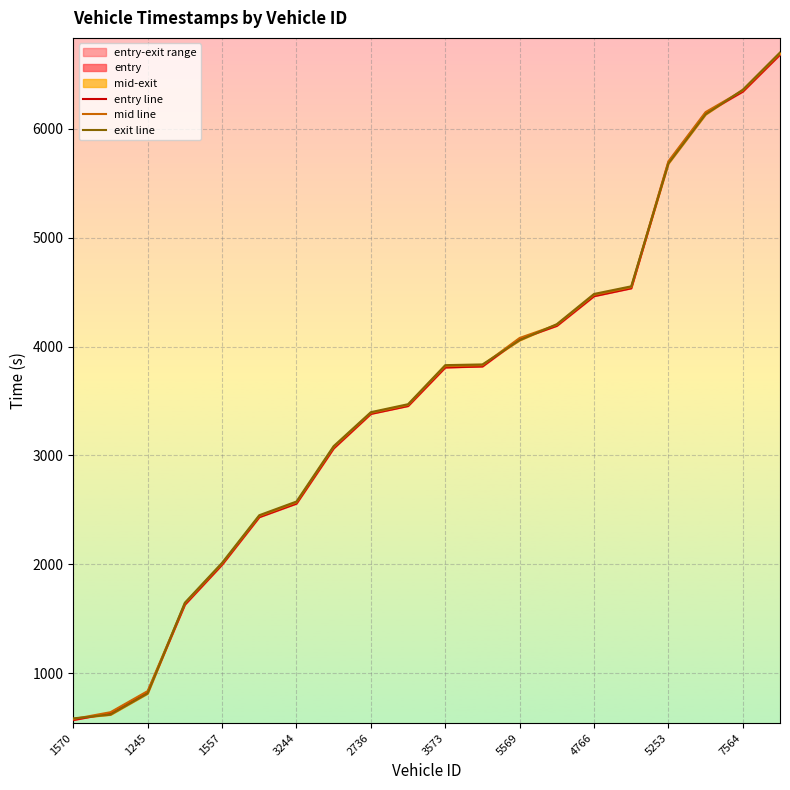

How many data points does each series have?

20